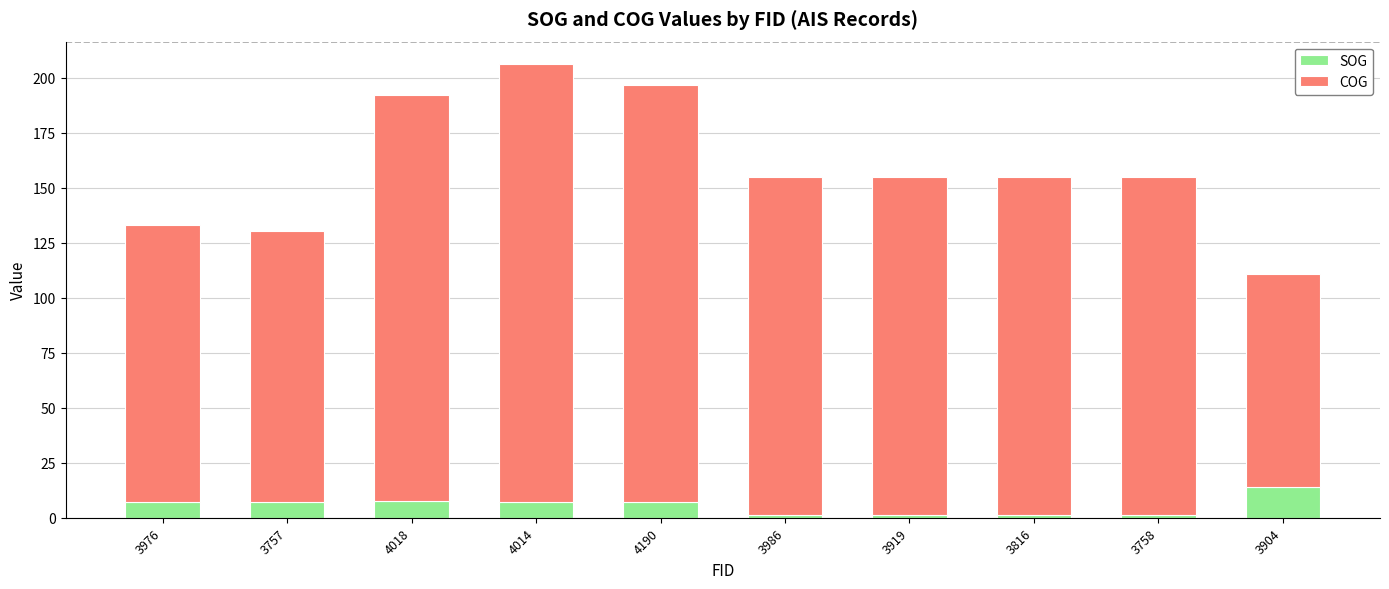

The SOG series shows 24.6 at 3904. True or false?

False